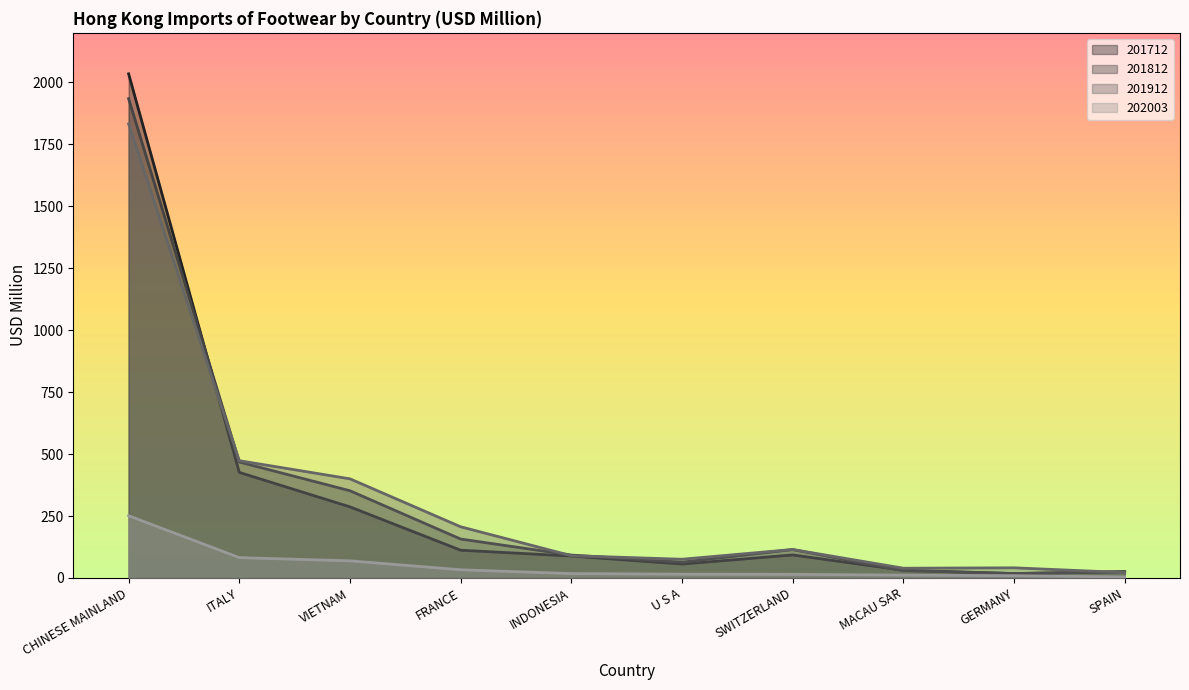

What are all the series names shown in the legend?

201712, 201812, 201912, 202003